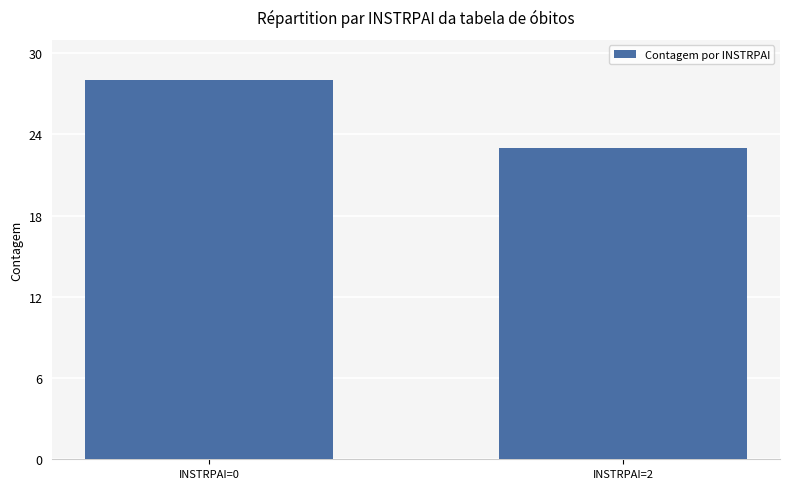

Does the chart contain any negative values?

No